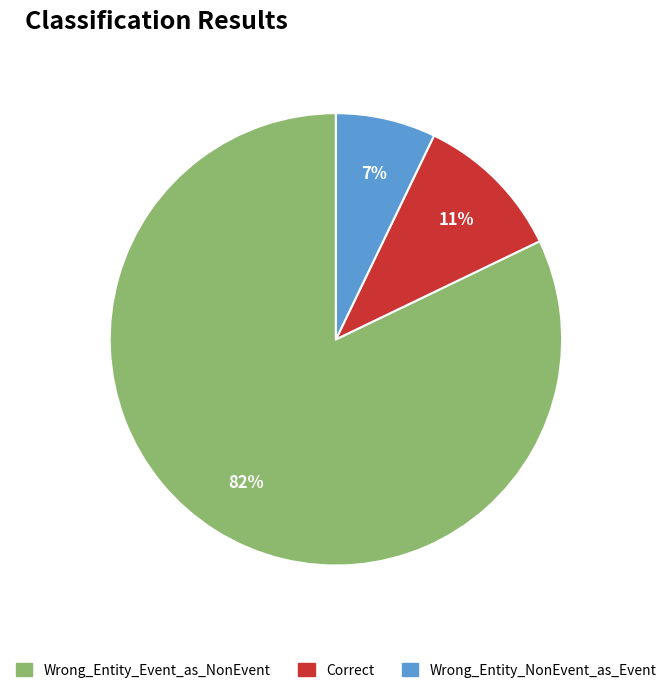

To the nearest percent, what is the average slice percentage?

33%